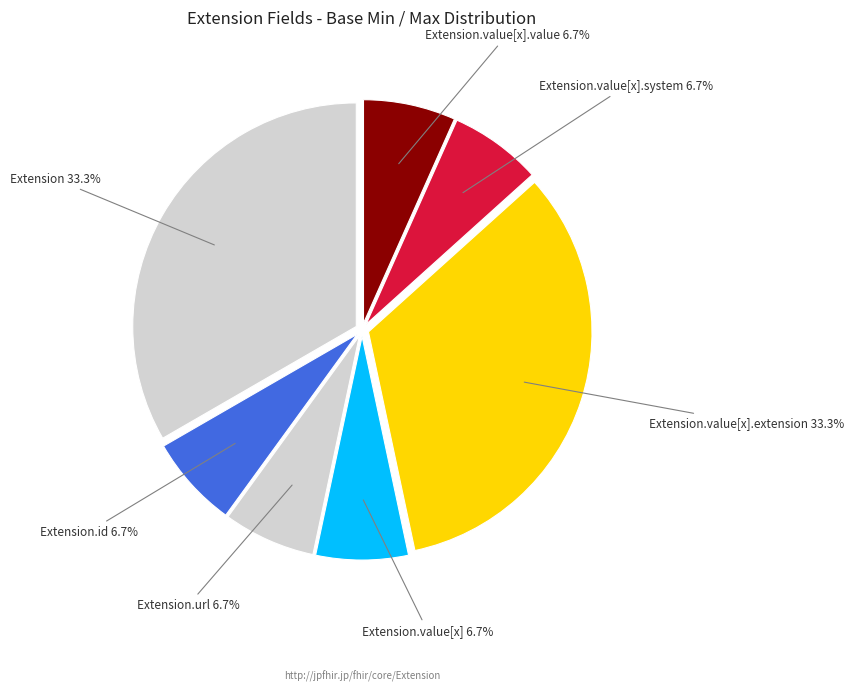

Is there a majority slice in this chart?

No